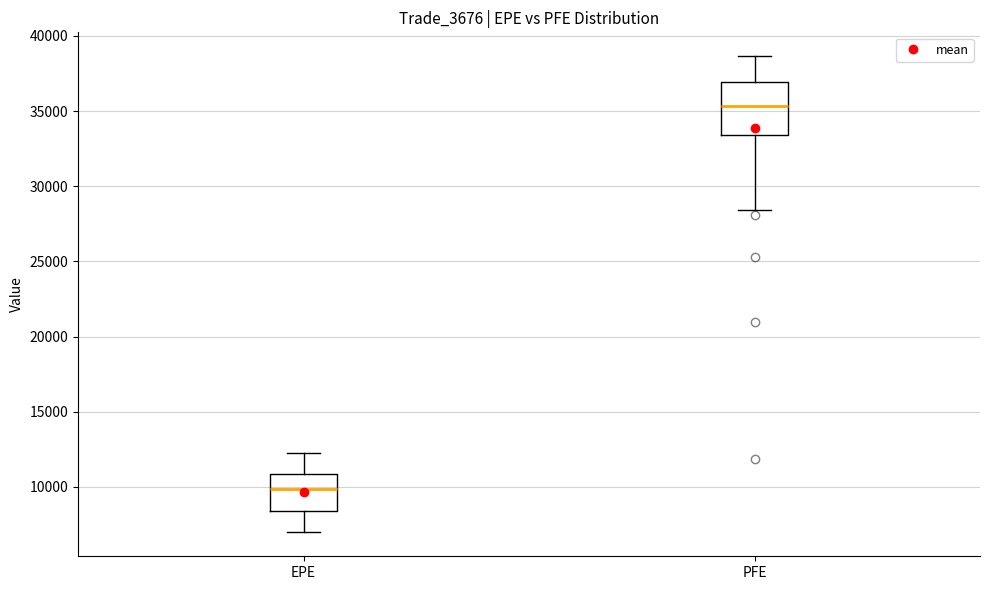

Which box's median line is the lowest?

EPE